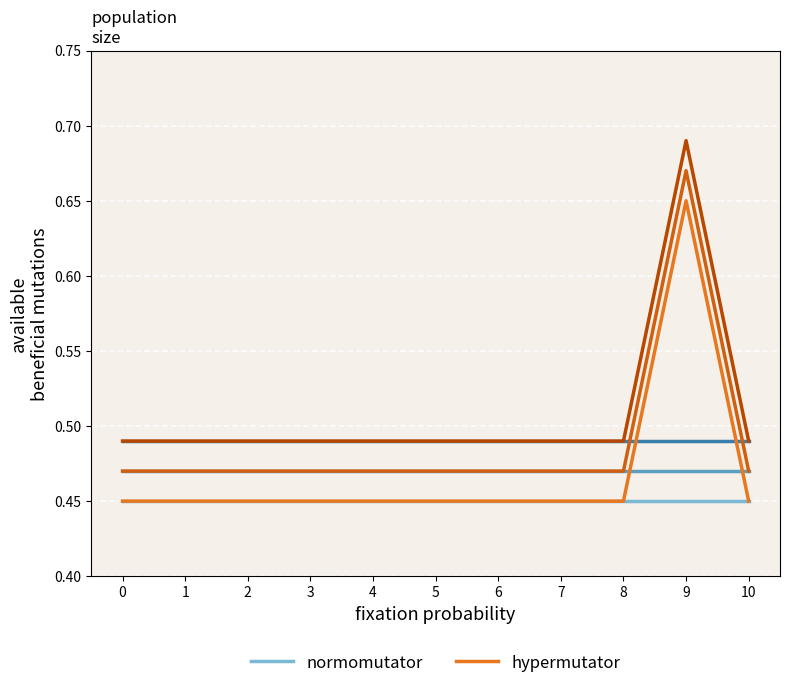

What is the maximum value for hypermutator?

0.7